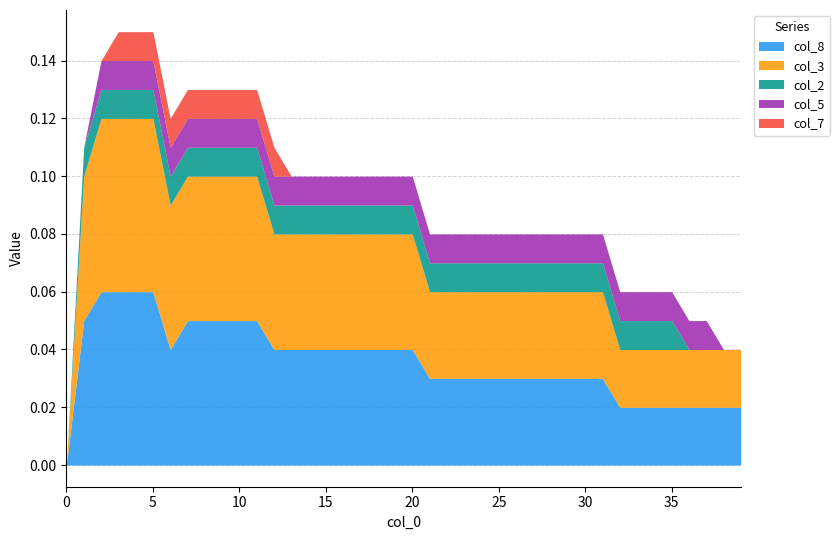

How many categories are shown in the chart?

40